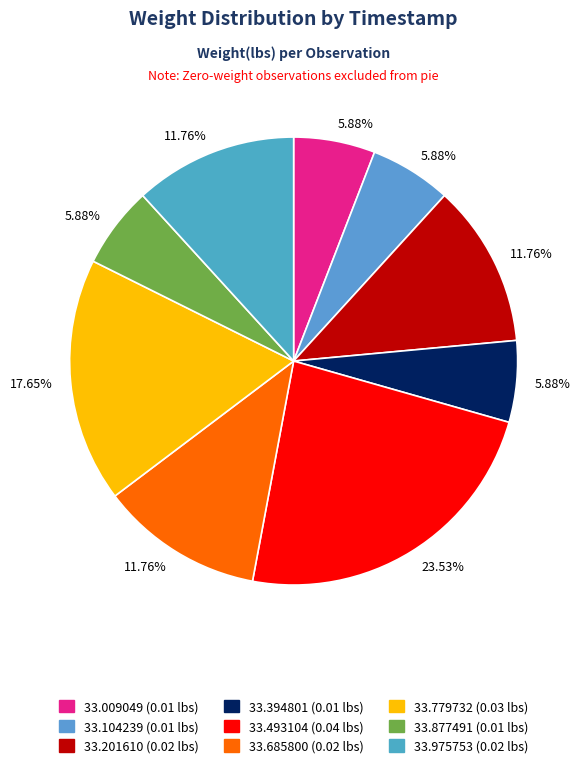

Which slice is the largest?

23:45:33.493104